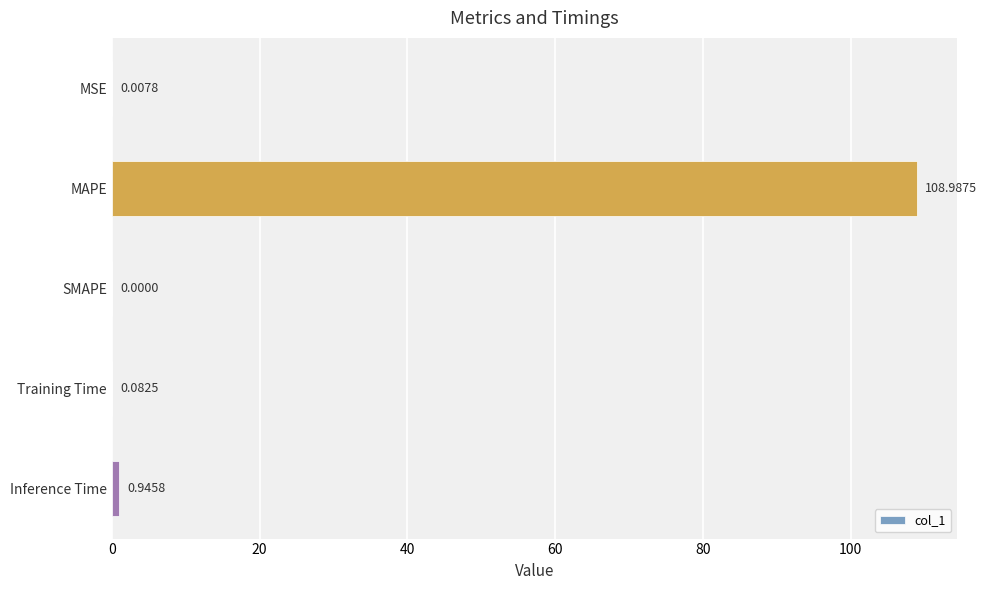

Where is the data nearest to the value 54?

Inference Time